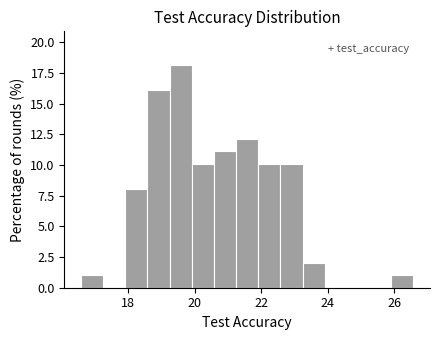

Around what value on the x-axis is the tallest bar? Give the approximate position of its centre, as read against the axis.

19.6